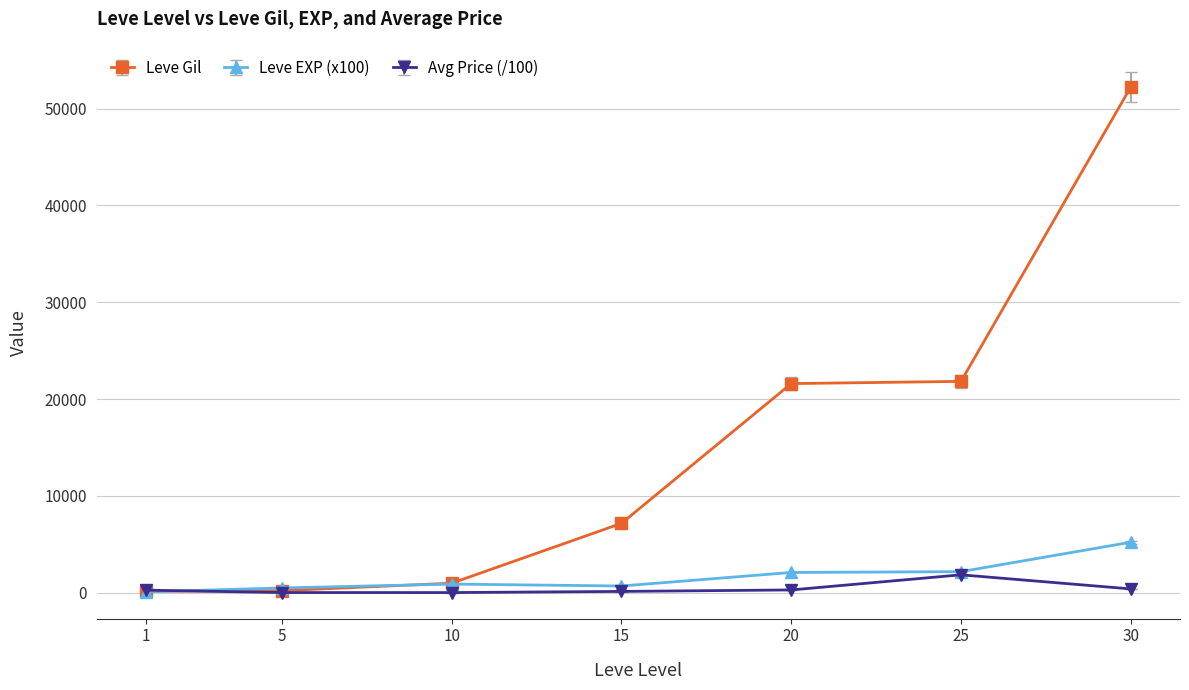

Which series changed the most between 5 and 15?

Leve Gil